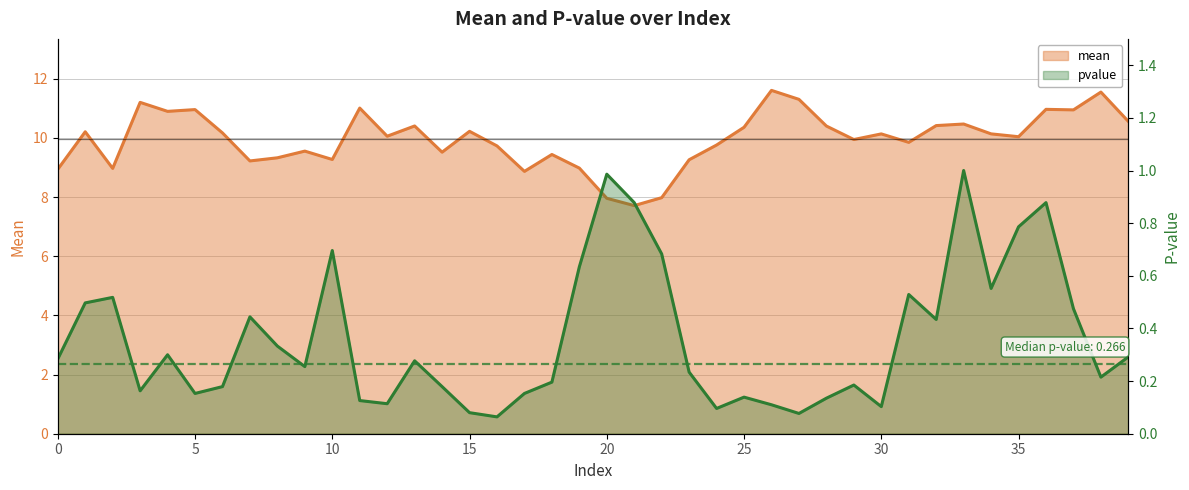

What is the difference between the mean values at 36 and 10?

1.7